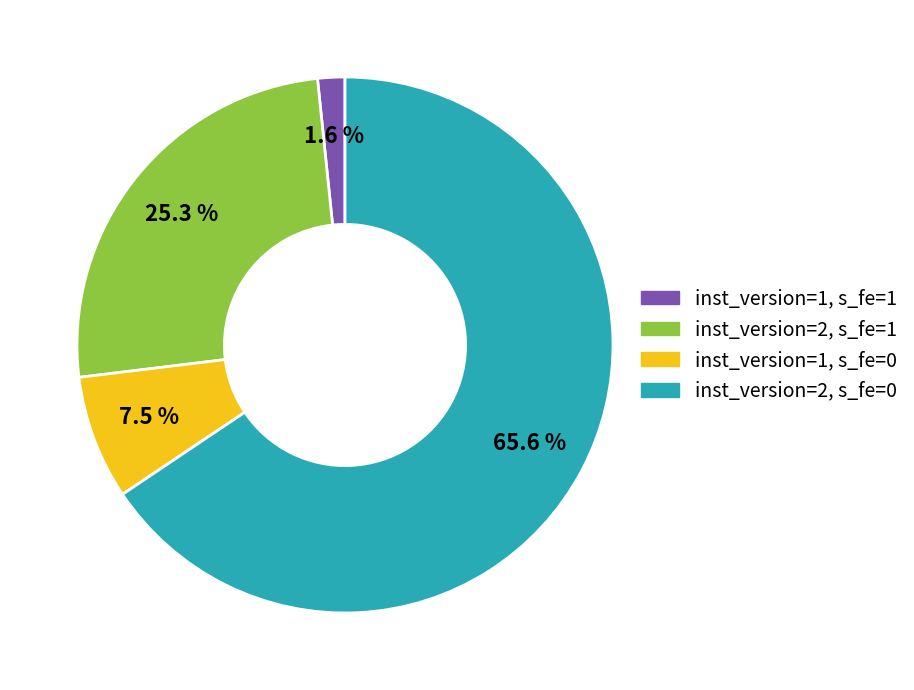

To the nearest percent, what is the difference between the inst_version=2, s_fe=0 and inst_version=1, s_fe=0 slice percentages?

58%